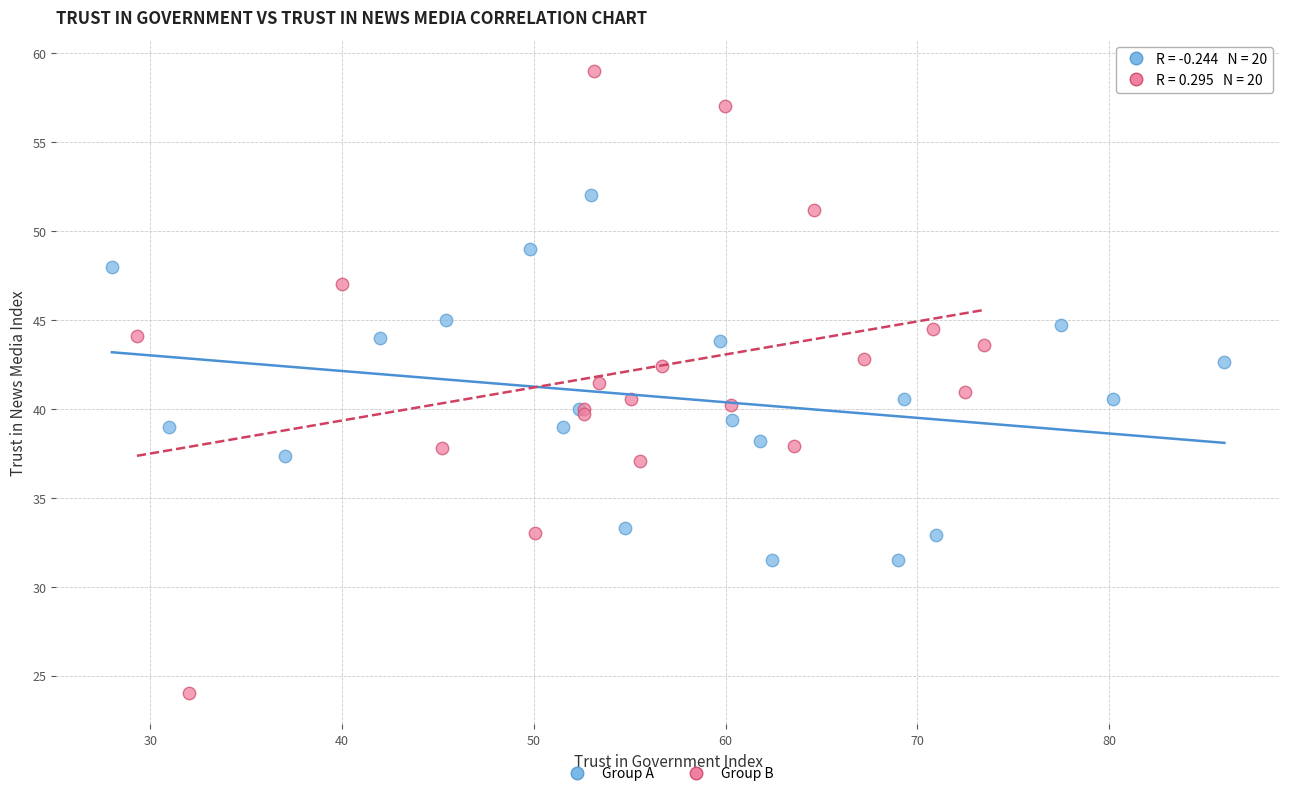

What are all the series names shown in the legend?

Group A, Group B